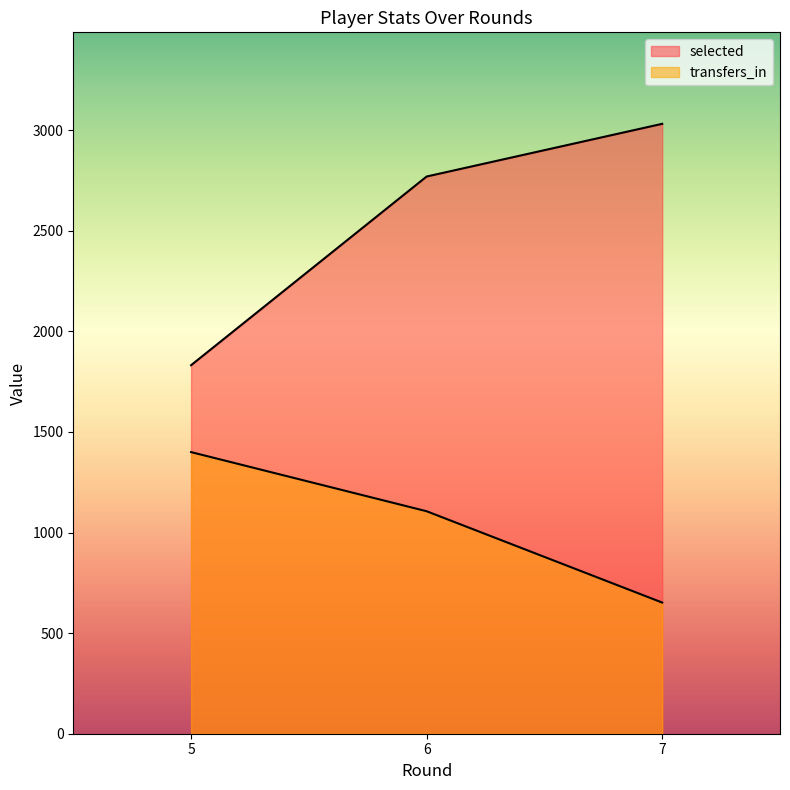

At 6, list the series in order from smallest to largest.

transfers_in, selected